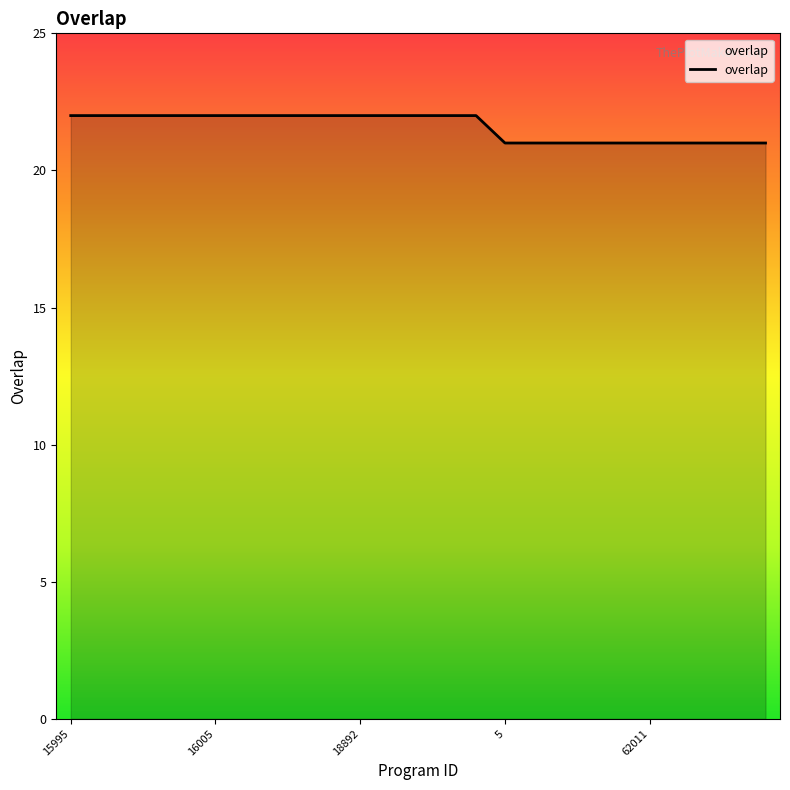

What is the maximum value shown in the chart?

22